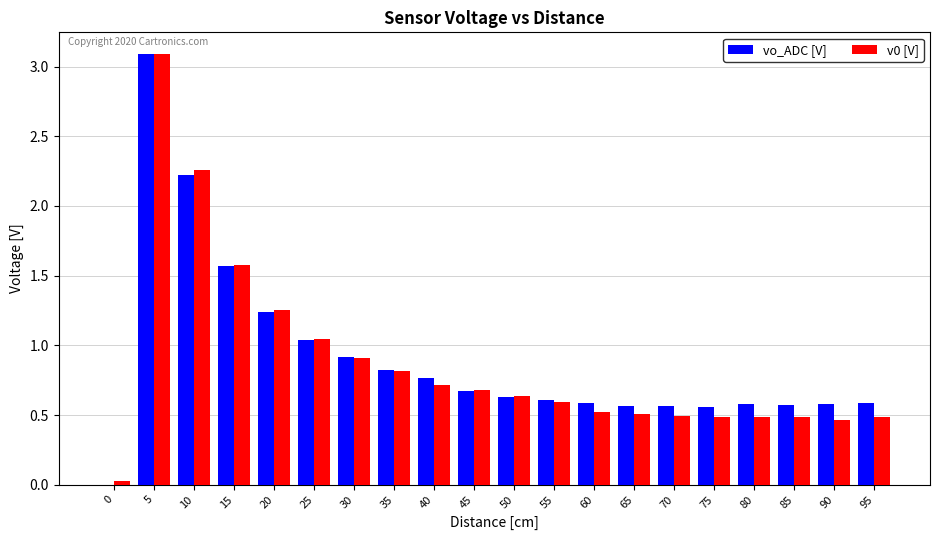

Is the value of v0 [V] at 40 greater than the value of vo_ADC [V] at 65?

Yes